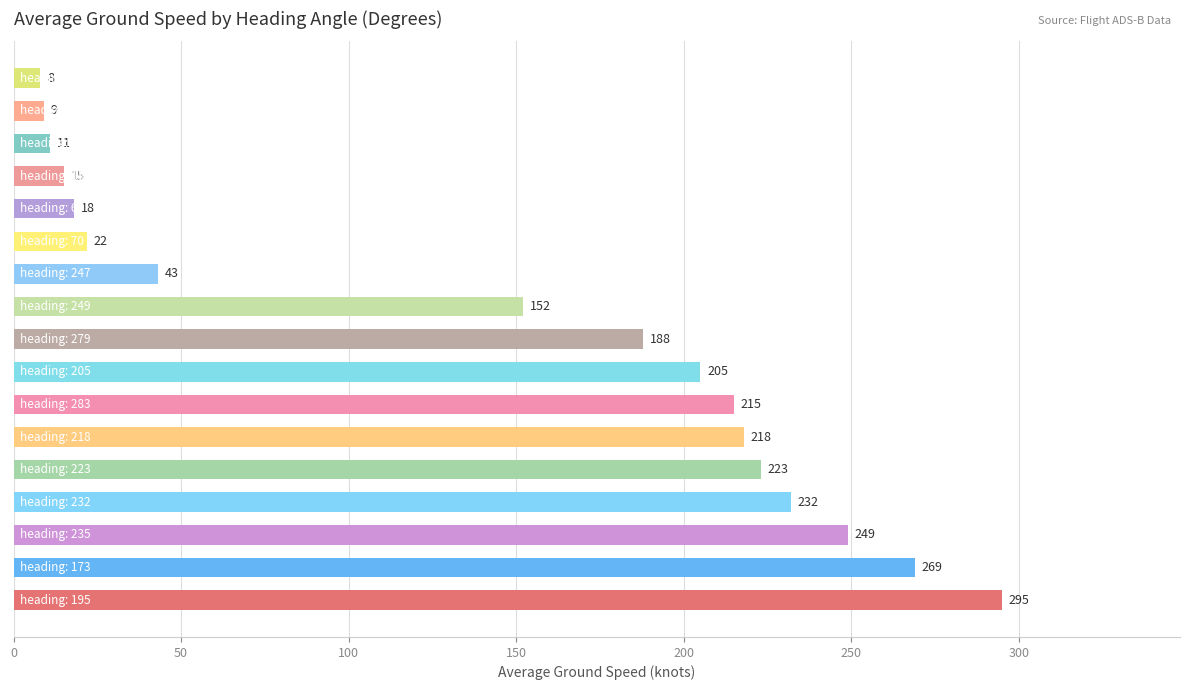

What is the difference between the maximum and minimum values?

287